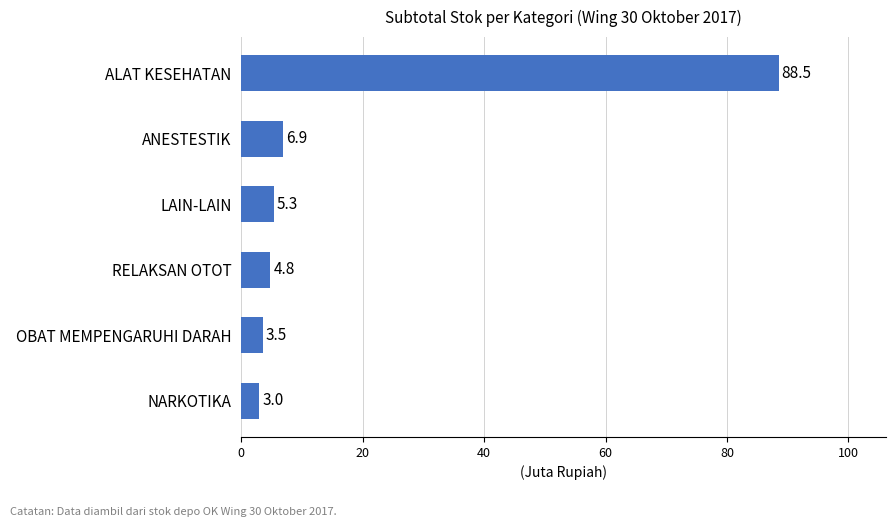

Which category has the lowest value across all series?

NARKOTIKA